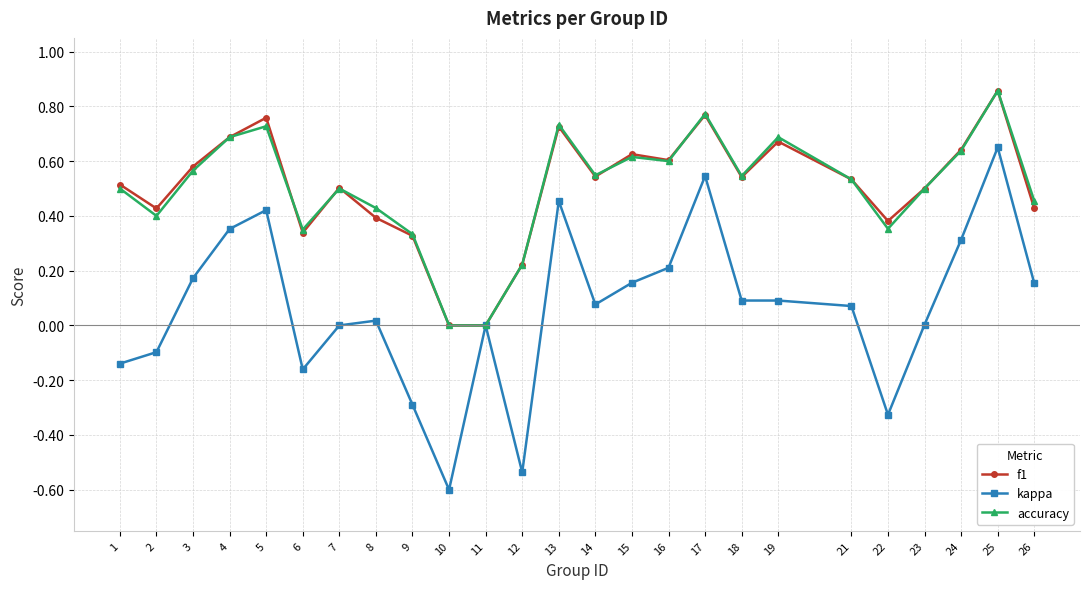

Is it true that accuracy equals 0.5 at 1?

True